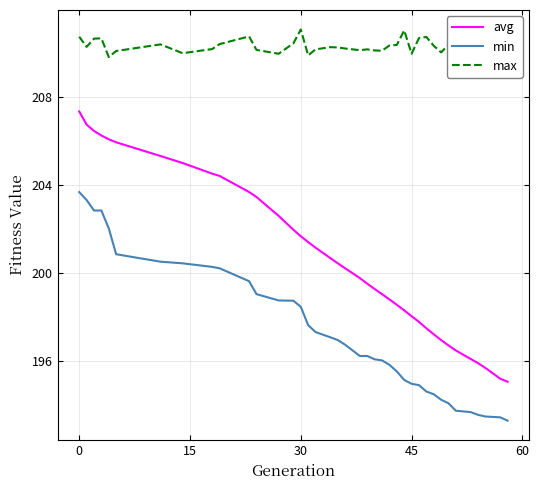

What is the highest value of the min series?

203.7